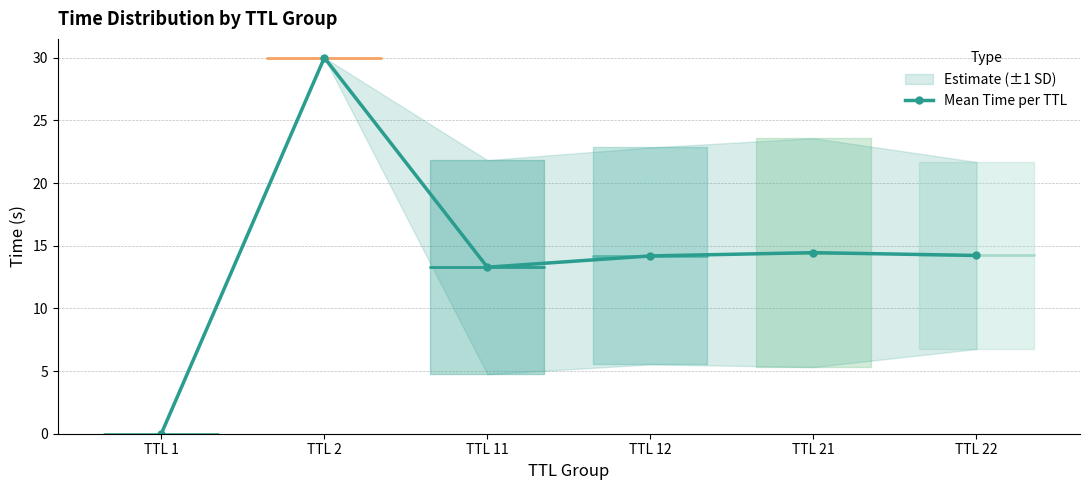

Approximately how many times larger is the value at TTL 12 compared to TTL 11?

1.1